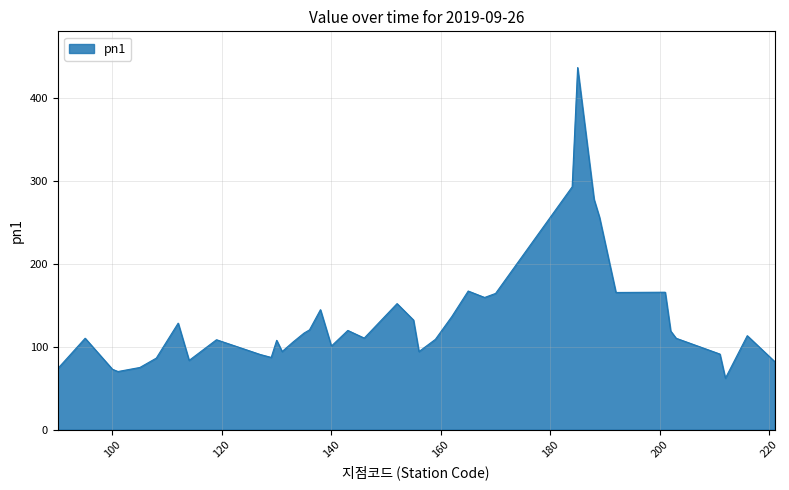

What is the difference between the maximum and minimum values?

374.4